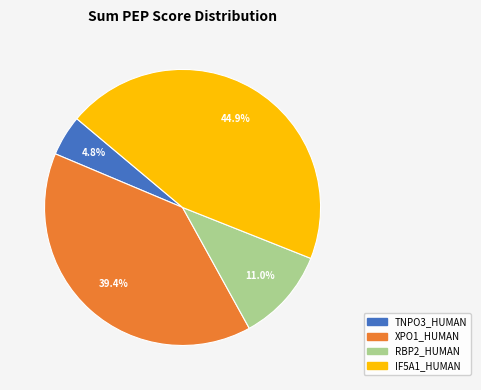

Does any single category account for the majority?

No